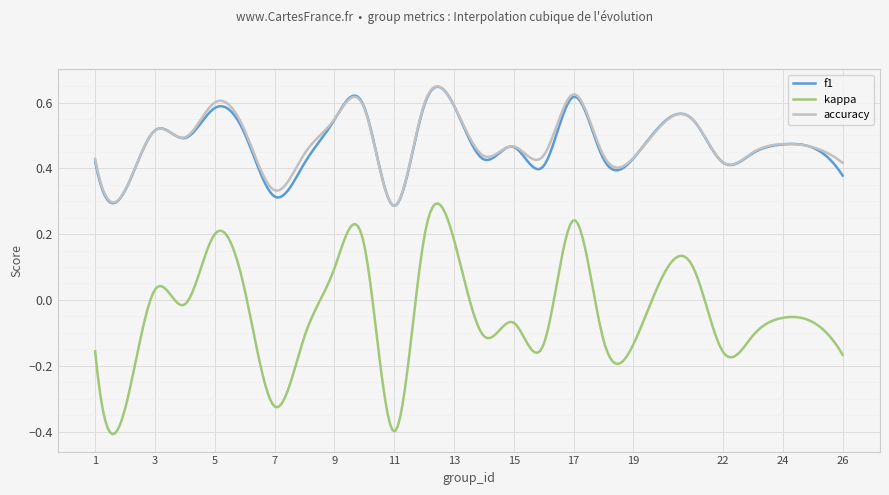

Which series has the largest range (max minus min)?

kappa